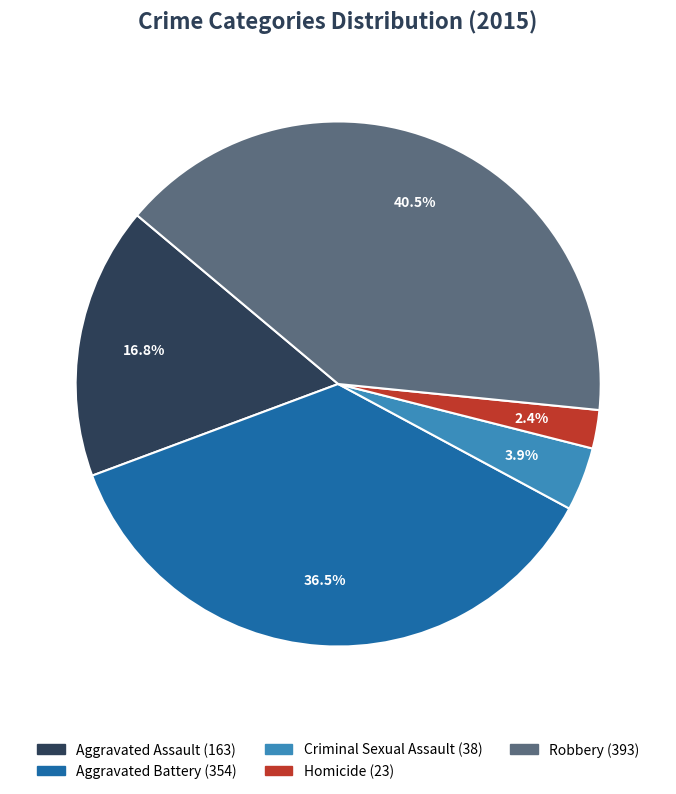

To the nearest percent, what portion does Homicide represent?

2%